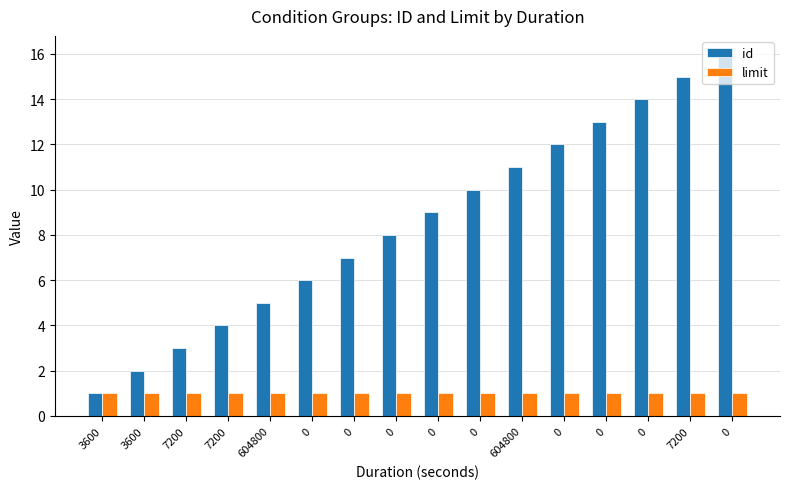

How many data points does each series have?

16